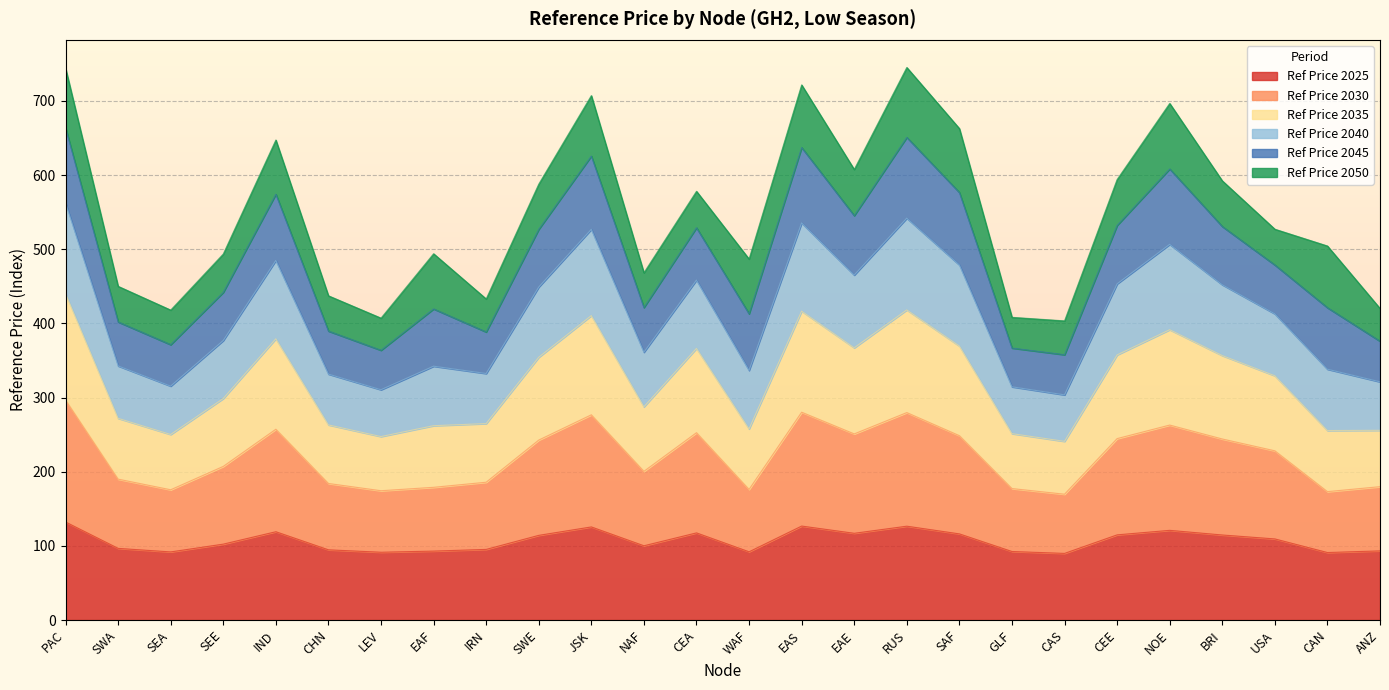

At which category does Ref Price 2030 reach its first local peak?

IND